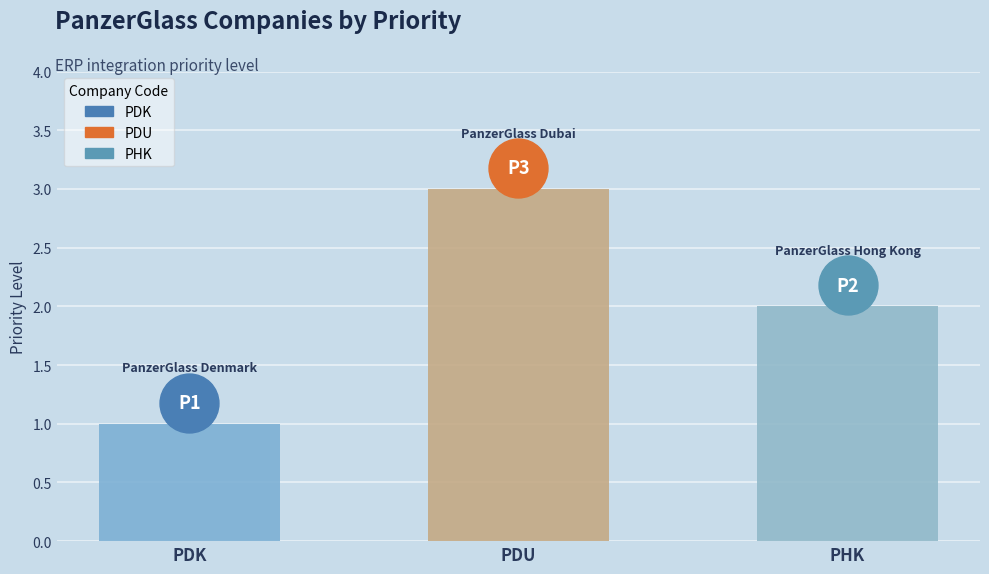

What is the change in value from PDK to PDU?

+2